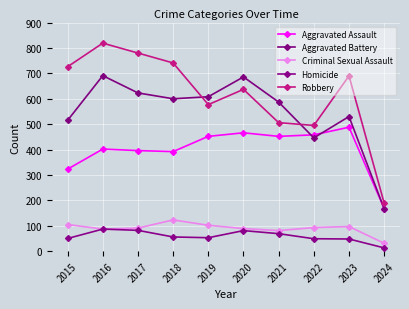

What are all the series names shown in the legend?

Aggravated Assault, Aggravated Battery, Criminal Sexual Assault, Homicide, Robbery